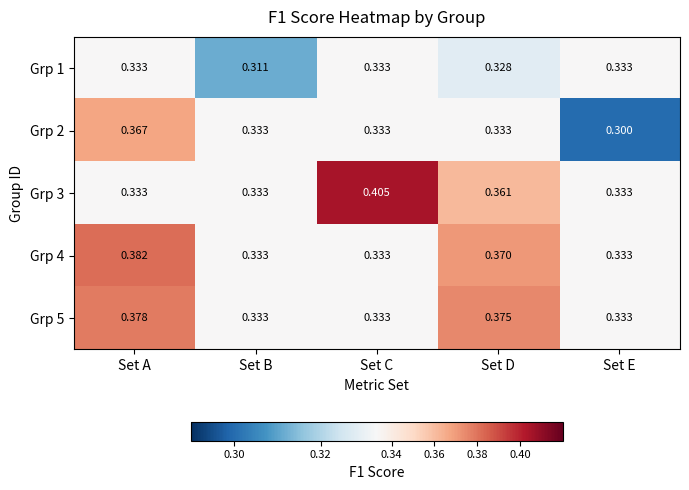

Which category has the lowest value across all series?

Set E